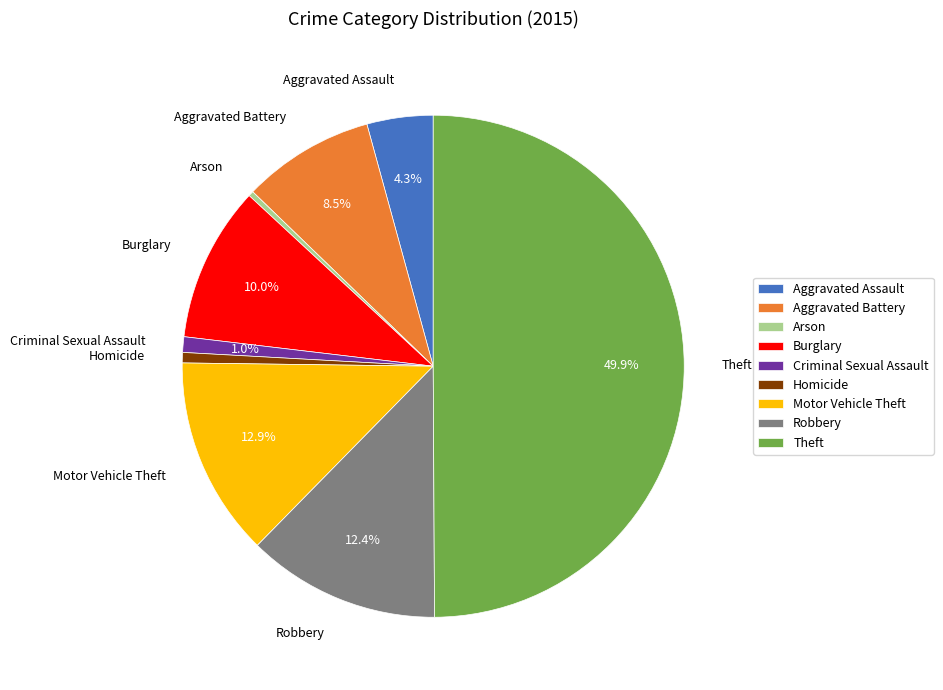

What percentage is the Homicide slice, to the nearest percent?

1%